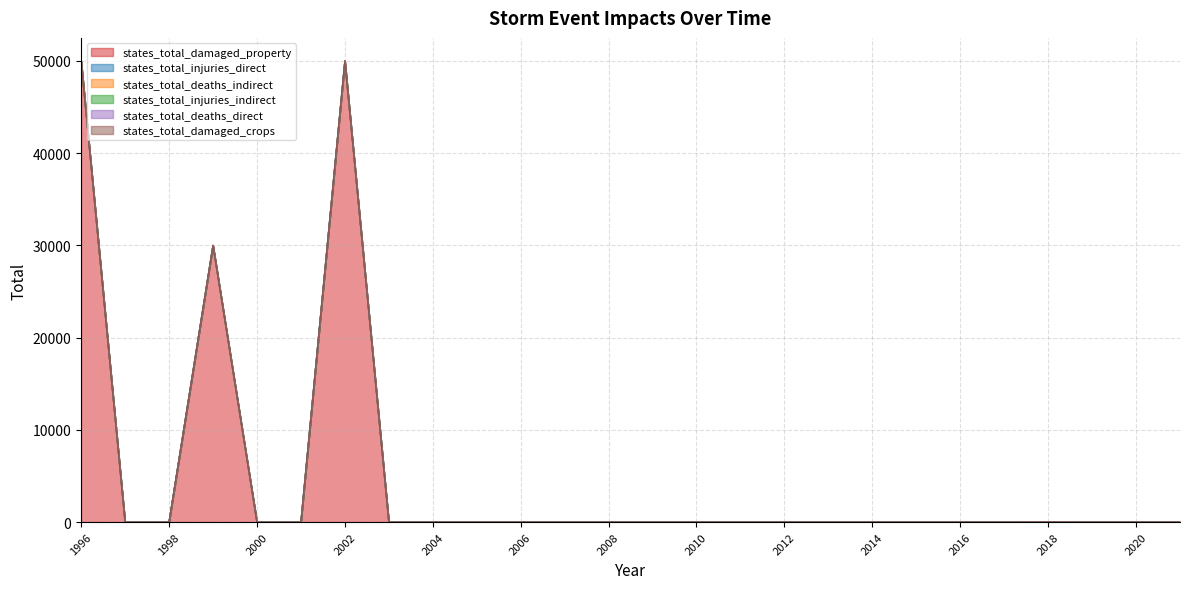

True or false: states_total_damaged_crops has more than 0 interior local peaks.

False